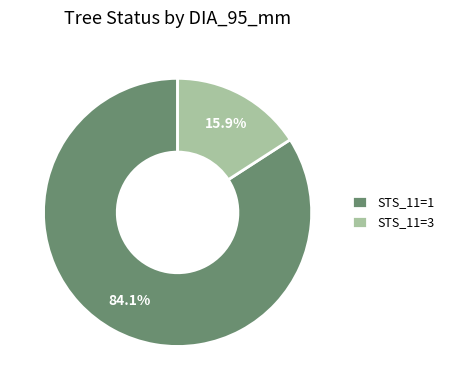

Rank the categories by value from lowest to highest.

STS_11=3, STS_11=1